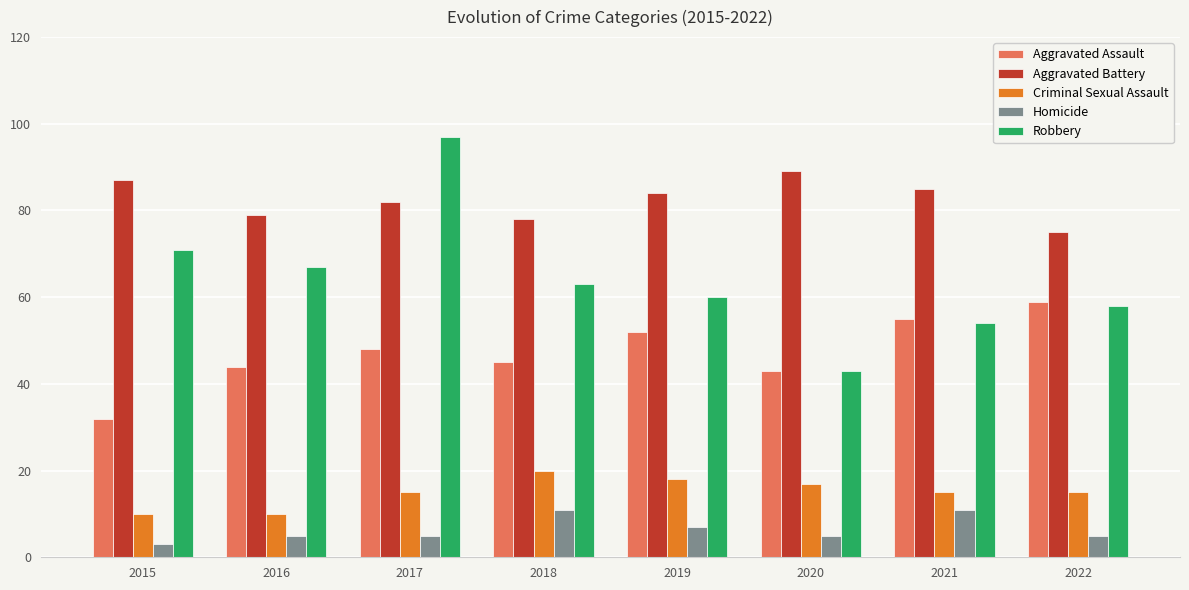

Where is Aggravated Assault nearest to the value 45?

2018